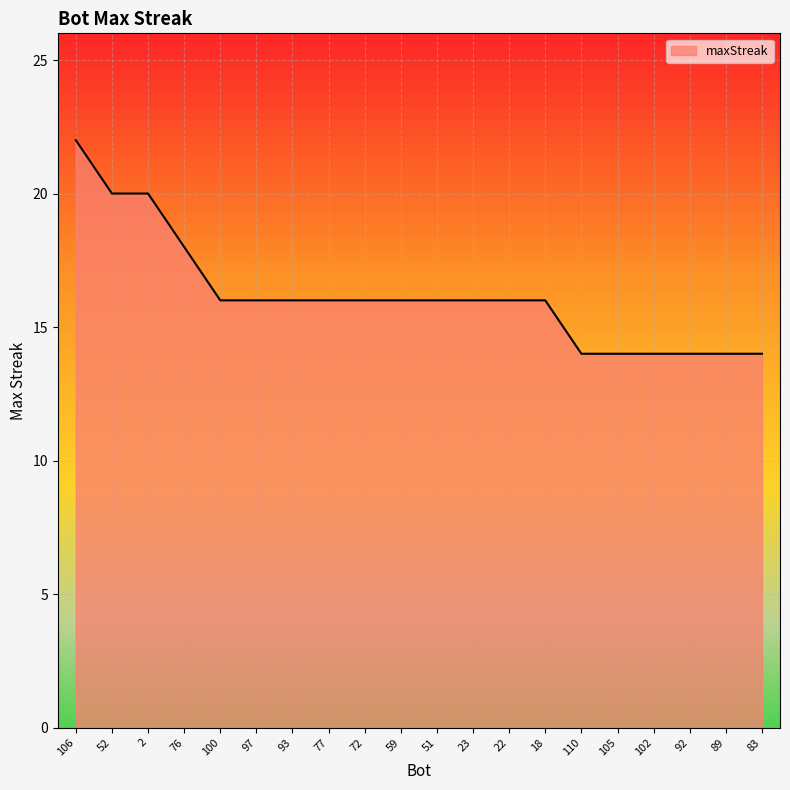

What is the change in value from 76 to 22?

-2